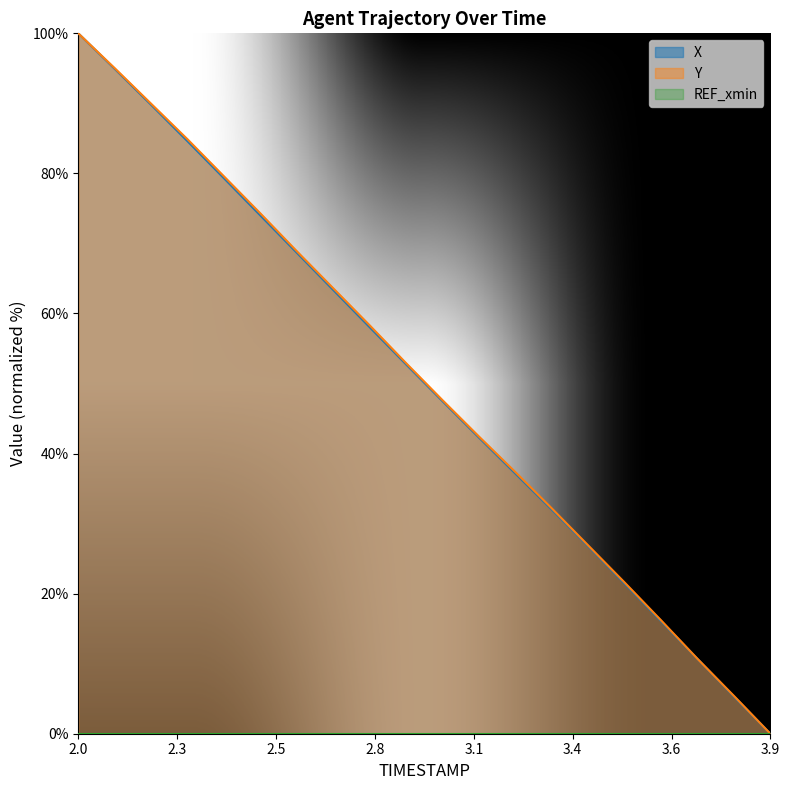

At which label is Y closest to 50?

3.0